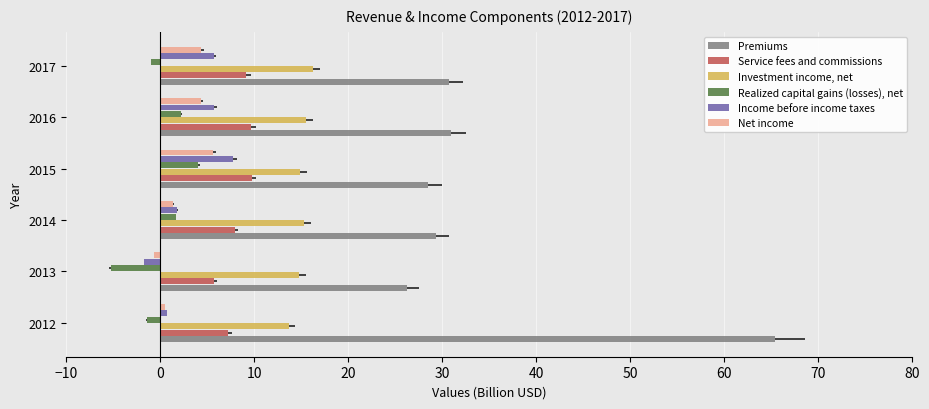

Which label corresponds to the largest value in the chart?

2012